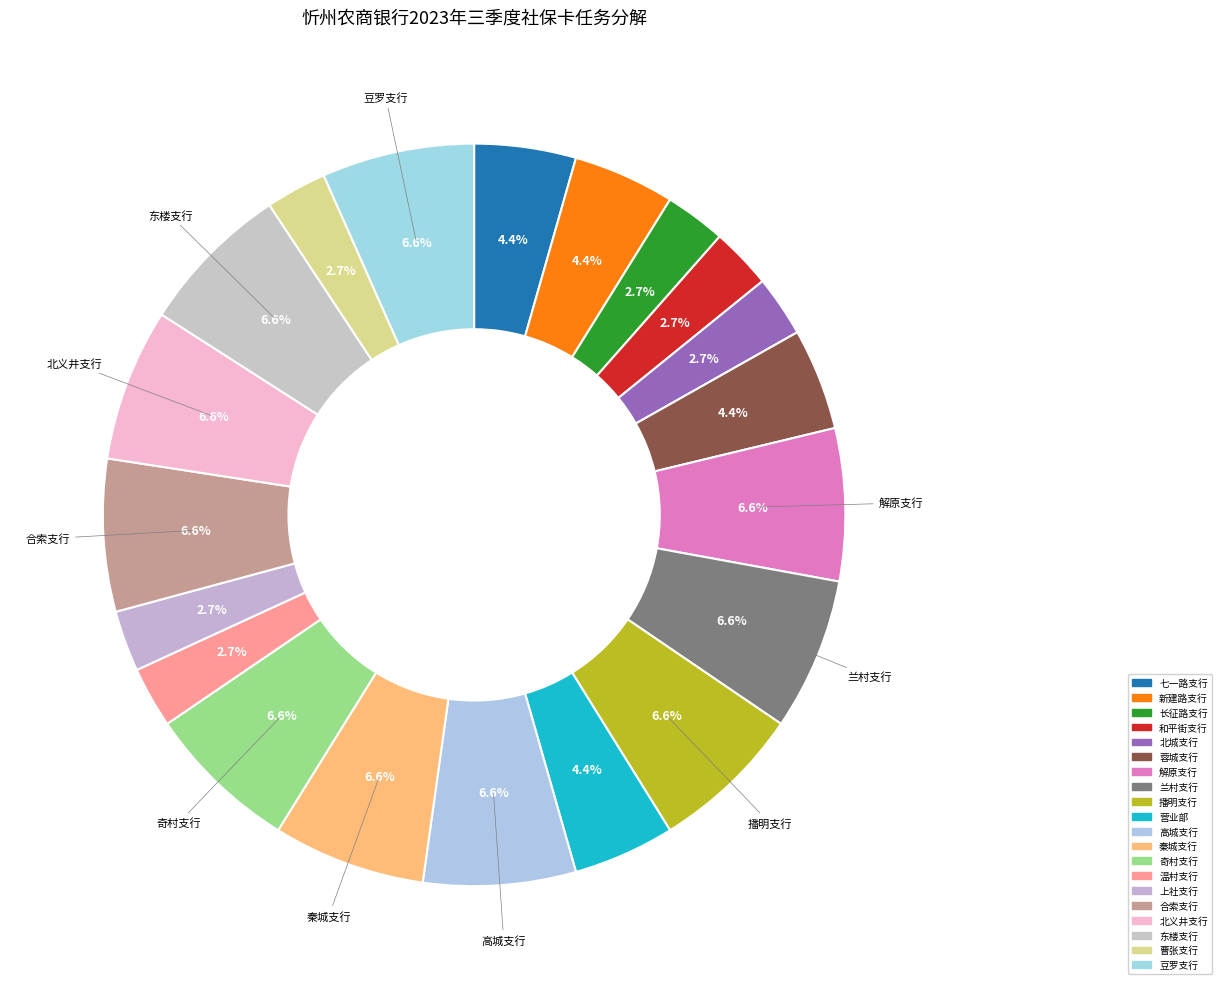

To the nearest percent, what portion does 高城支行 represent?

7%